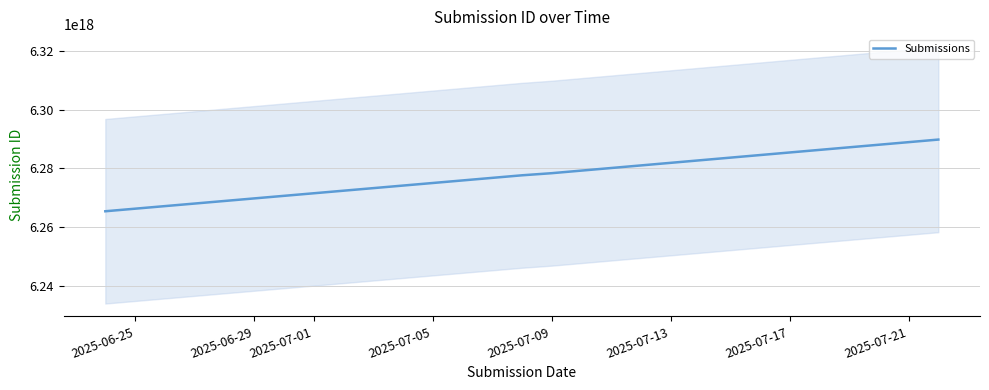

The value of Submissions at 2025-07-17 is 10266037184606238720. True or false?

False